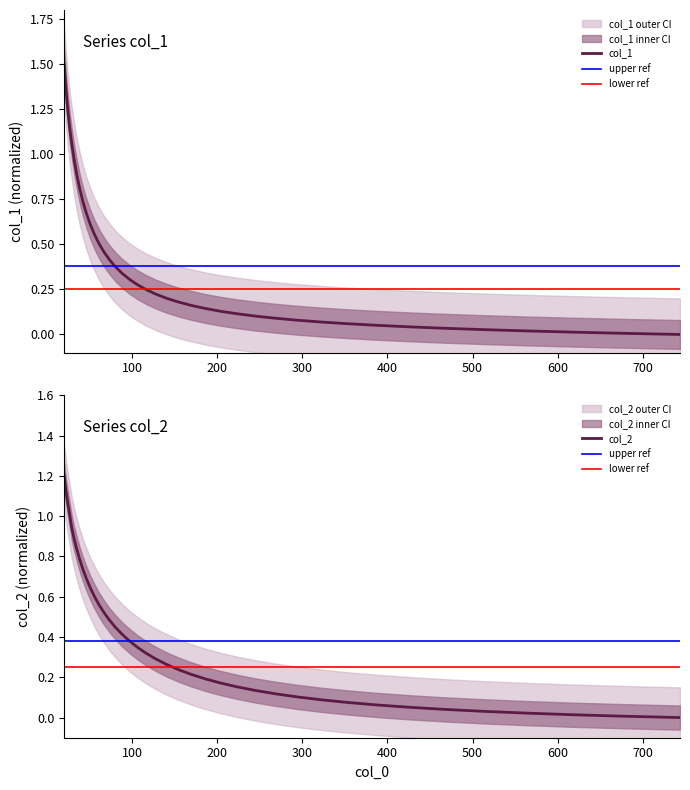

How many intersections are there between col_1 and col_2?

1